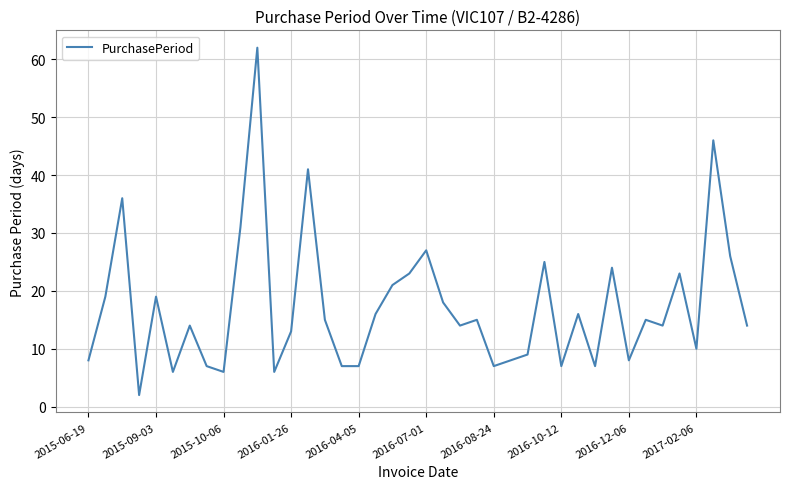

What is the difference between the maximum and minimum values?

60